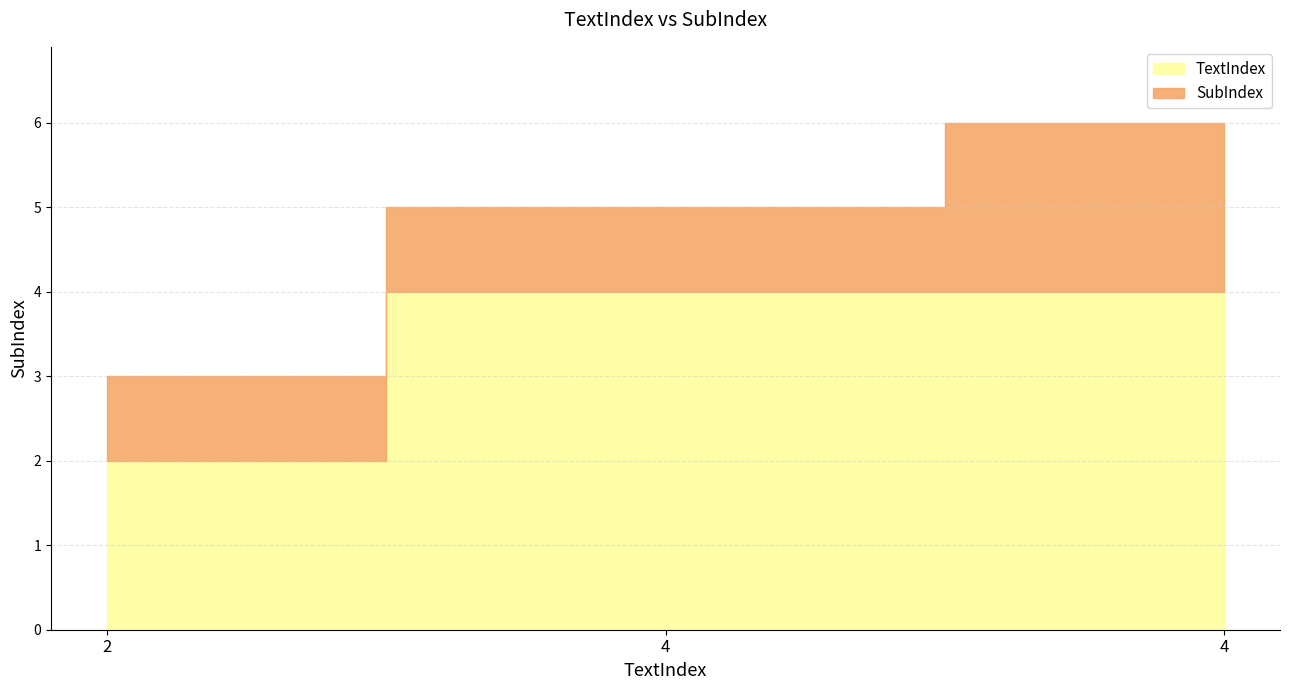

What is the change in value from 2 to 4?

+3